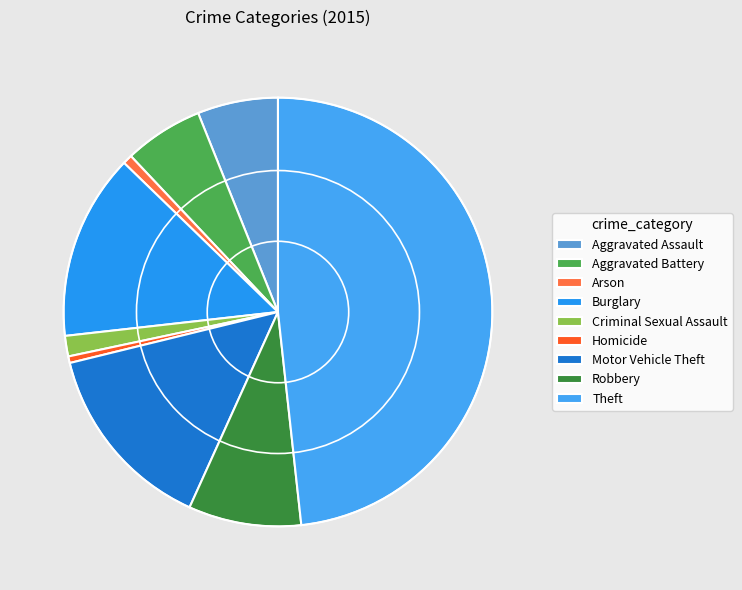

Count the number of slices in the pie.

9